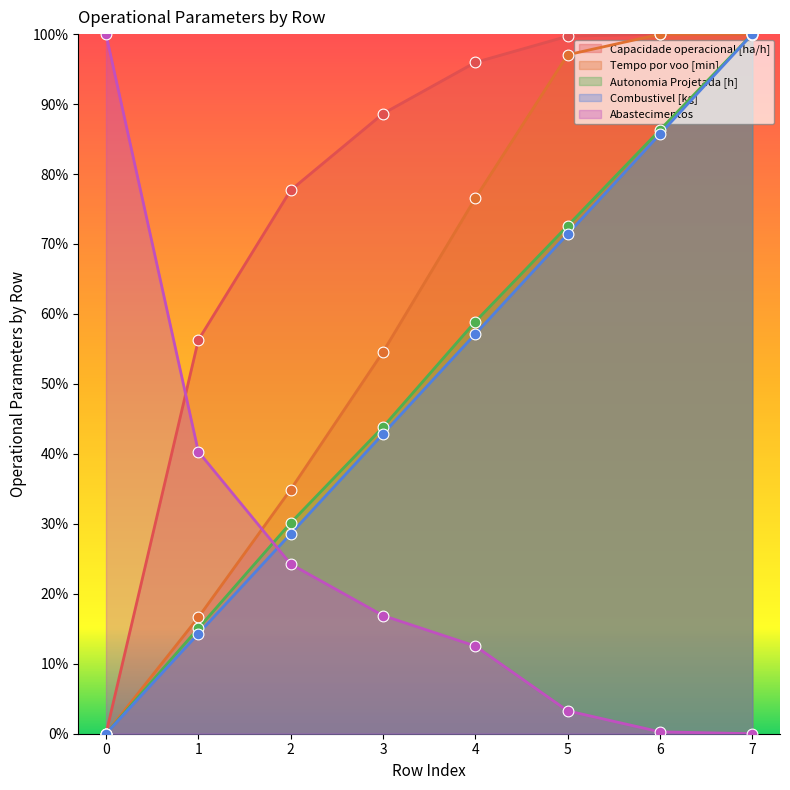

Which series has the largest total across all categories?

Capacidade operacional [ha/h]